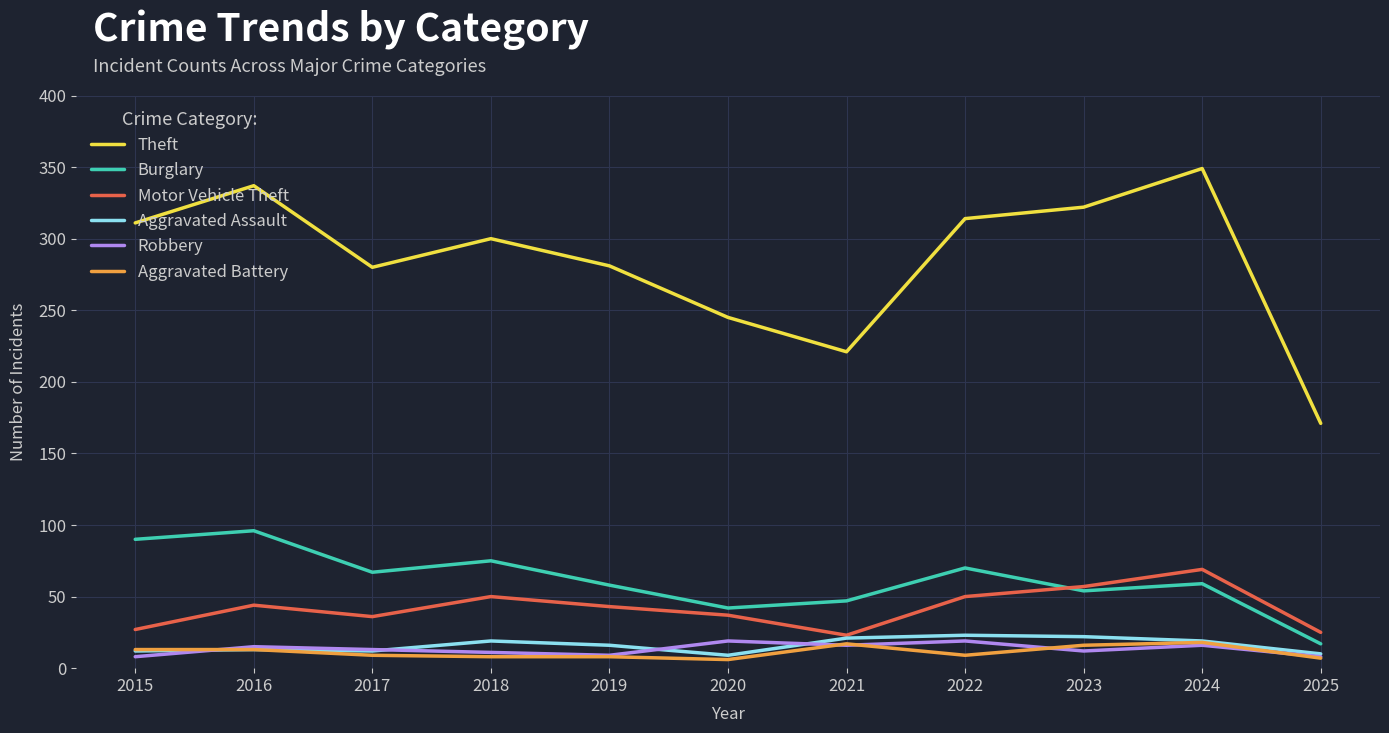

The Burglary series shows 38 at 2019. True or false?

False